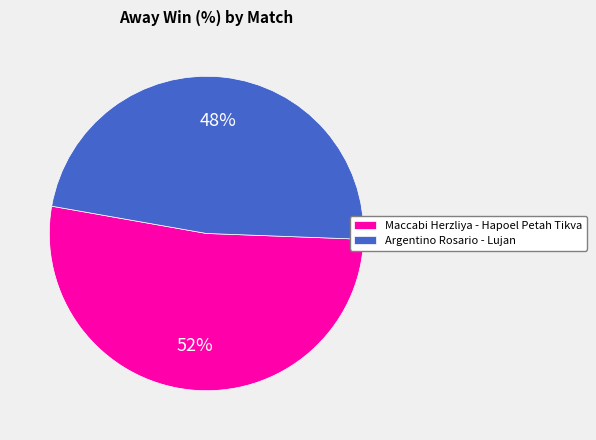

Rank the categories by value from lowest to highest.

Argentino Rosario - Lujan, Maccabi Herzliya - Hapoel Petah Tikva